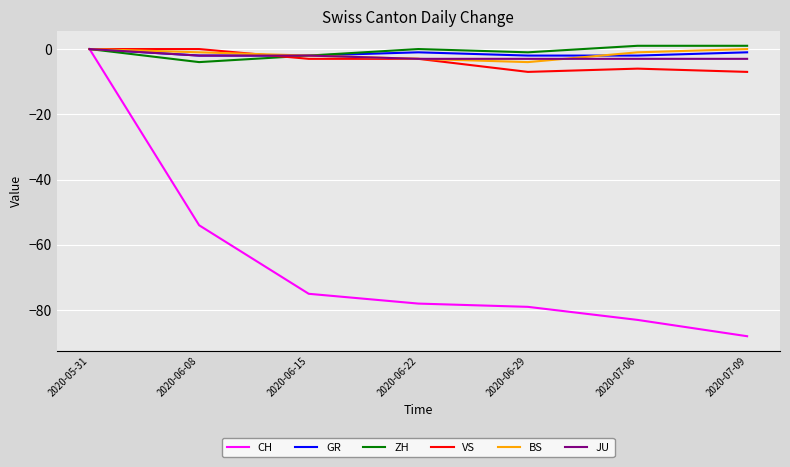

What is the sum of all JU values?

-16